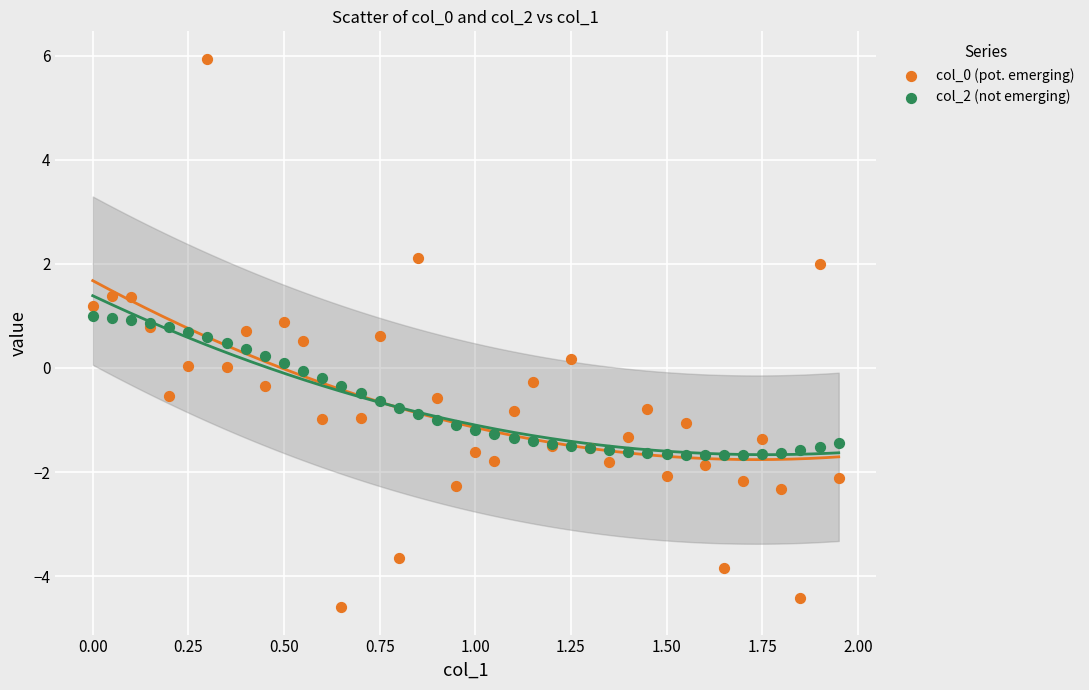

What is the X range (max minus min) for the scatter plot?

1.9